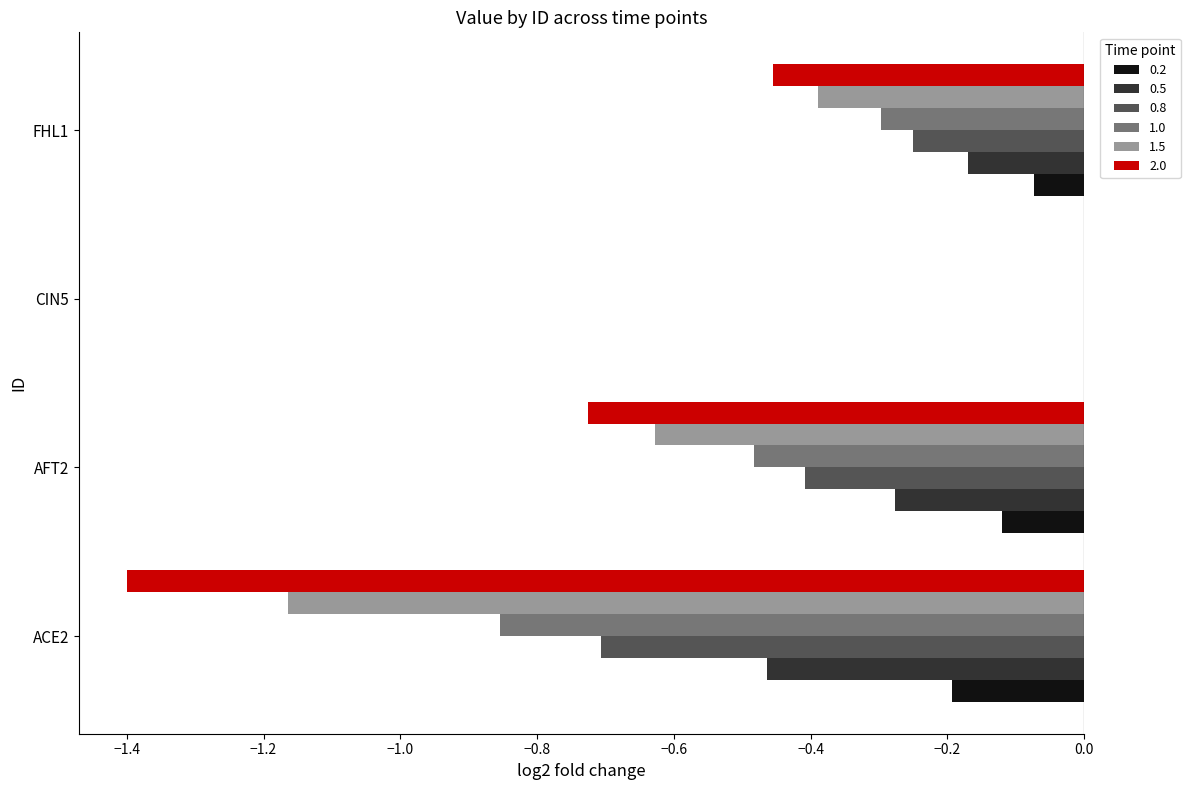

At which category does the chart reach its peak across all series?

CIN5